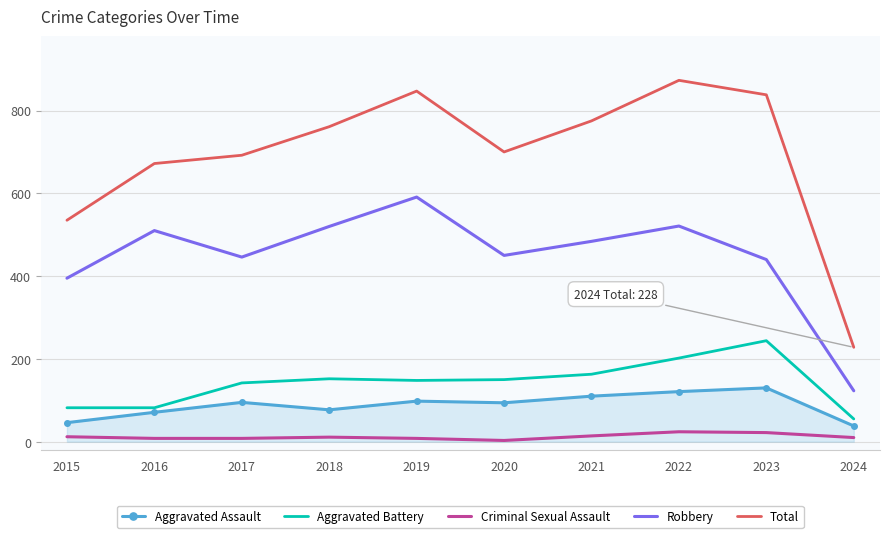

What is the maximum value shown in the chart?

873